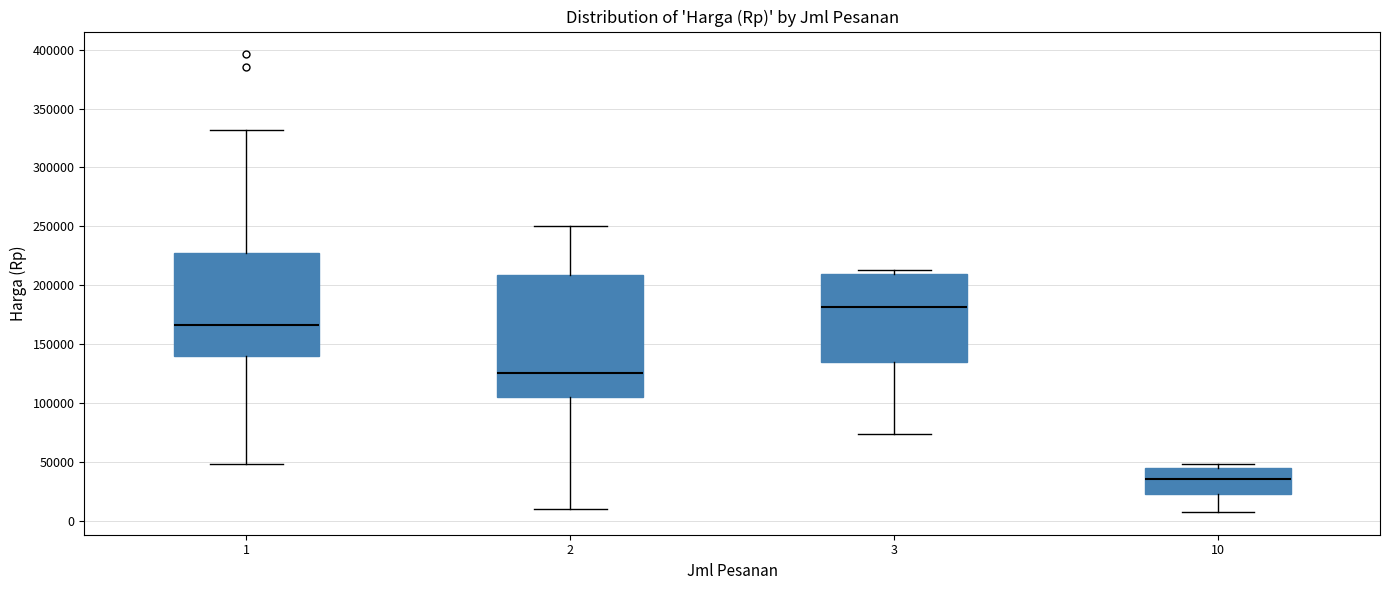

Comparing the boxes themselves (not the whiskers), which one is the tallest?

2